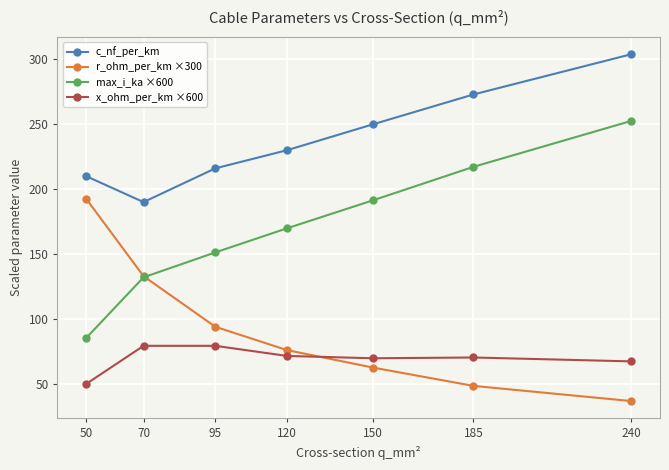

Is the value of x_ohm_per_km ×600 at 240 greater than the value of r_ohm_per_km ×300 at 50?

No